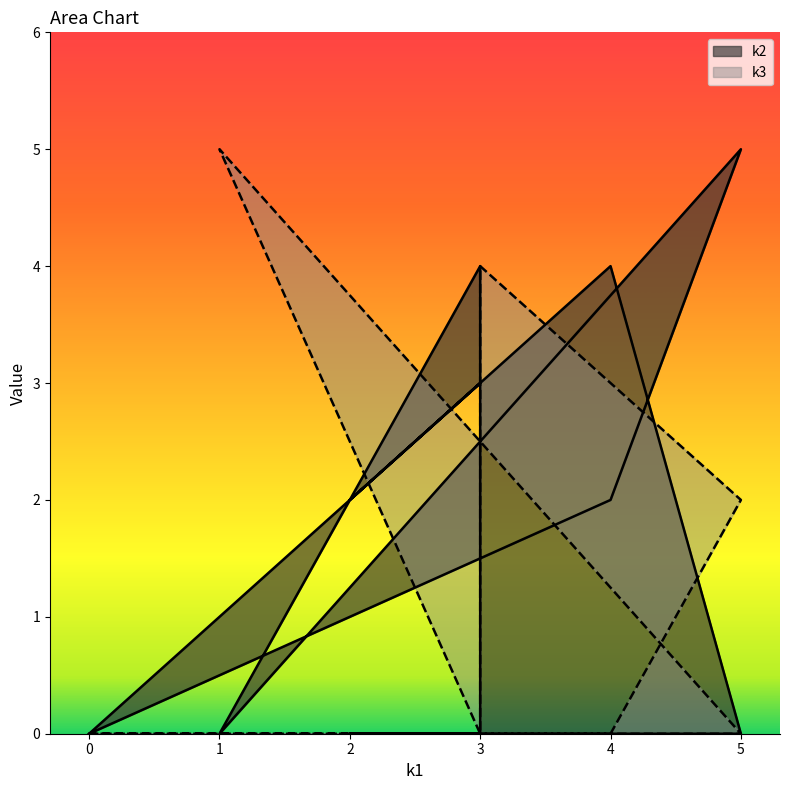

The value of k3 at 3 is 2. True or false?

False